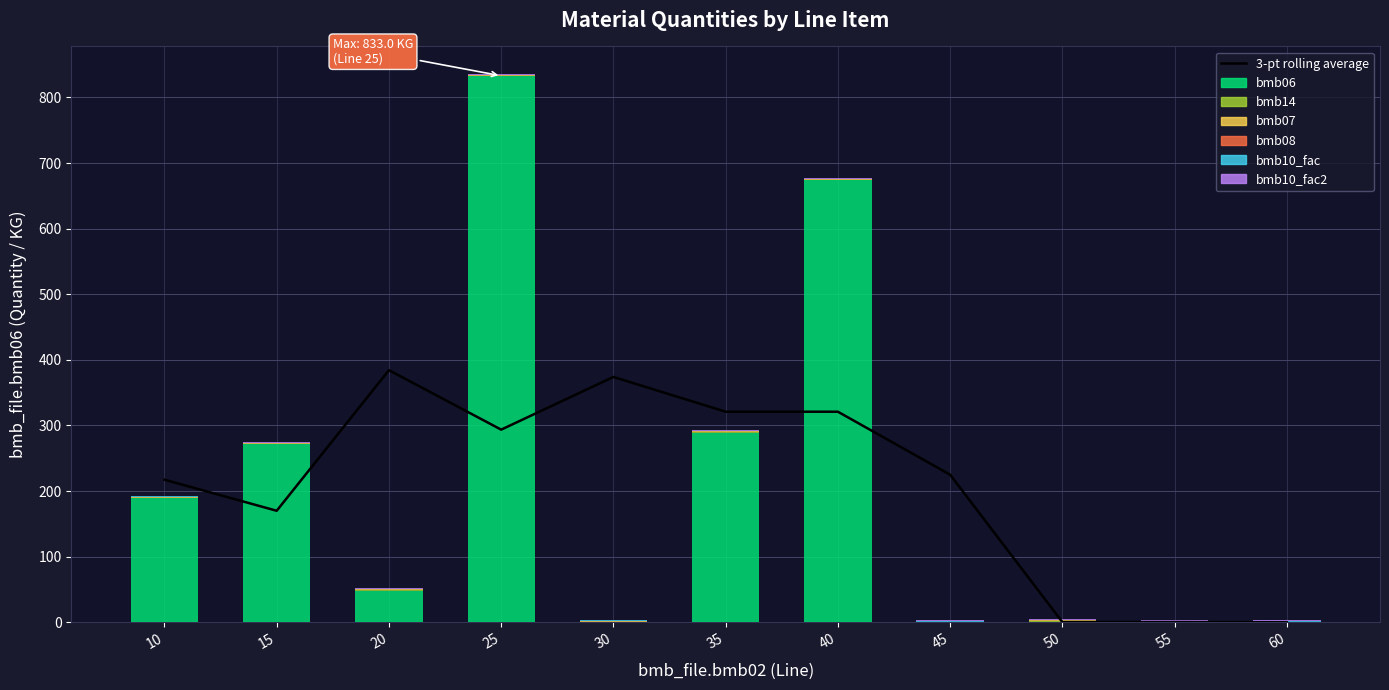

At which label does bmb10_fac2 reach its minimum?

10